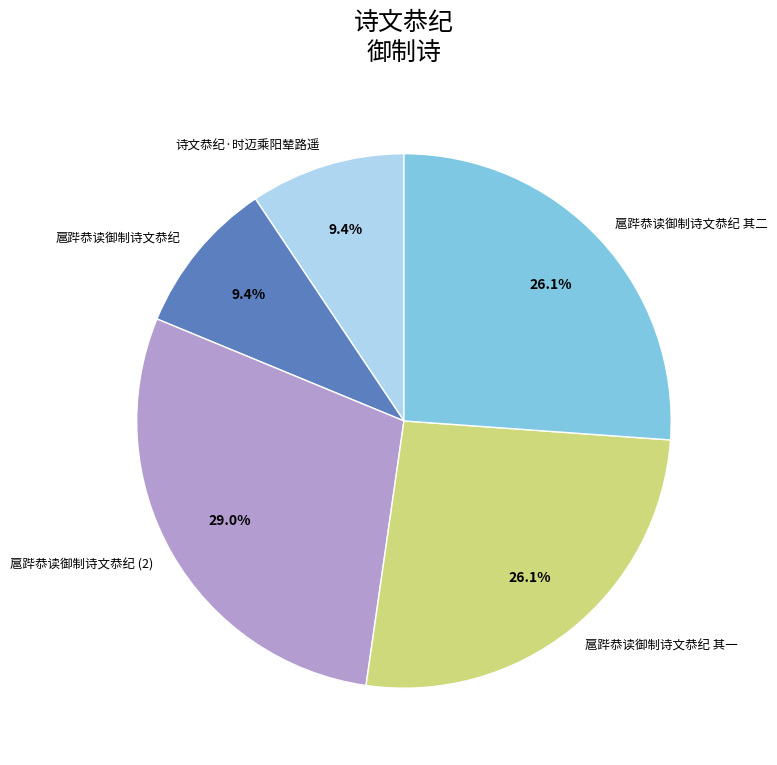

To the nearest percent, what percentage of the pie is 扈跸恭读御制诗文恭纪?

9%